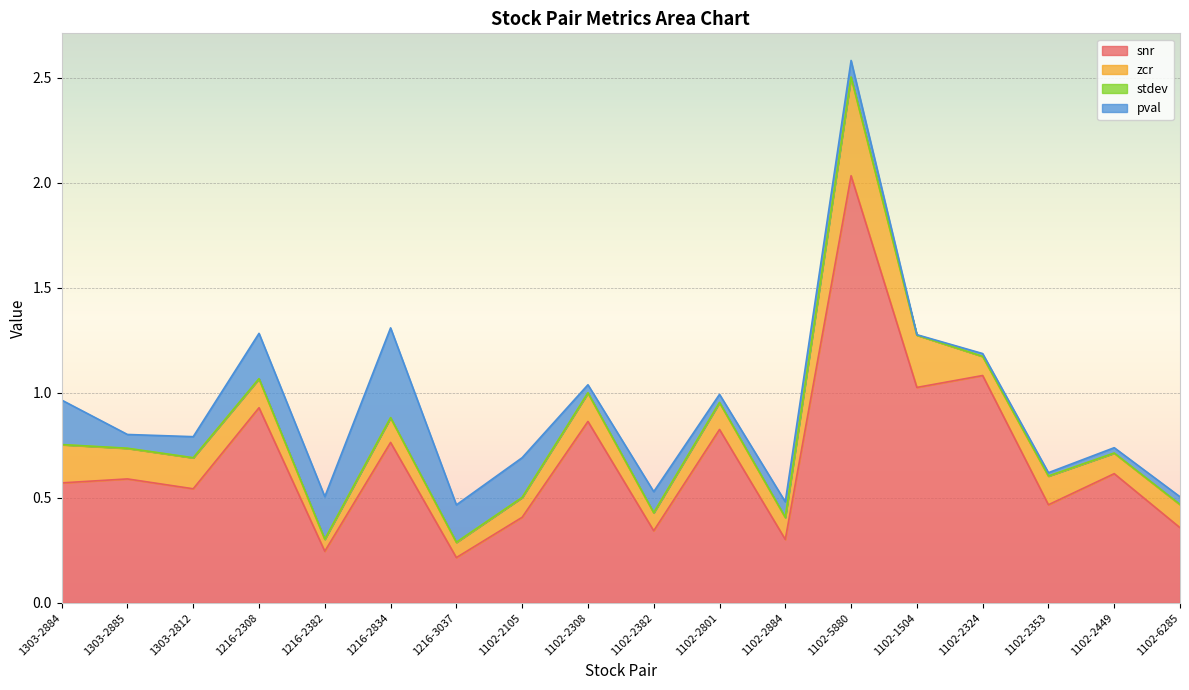

True or false: snr has more than 2 points higher than both neighbors.

True